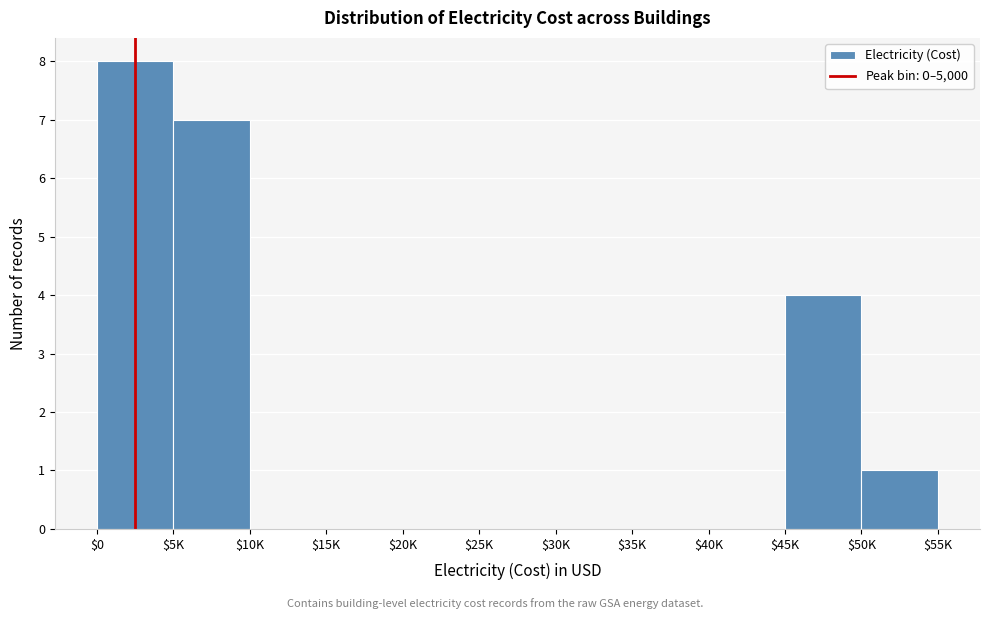

What is the sum of all values?

20